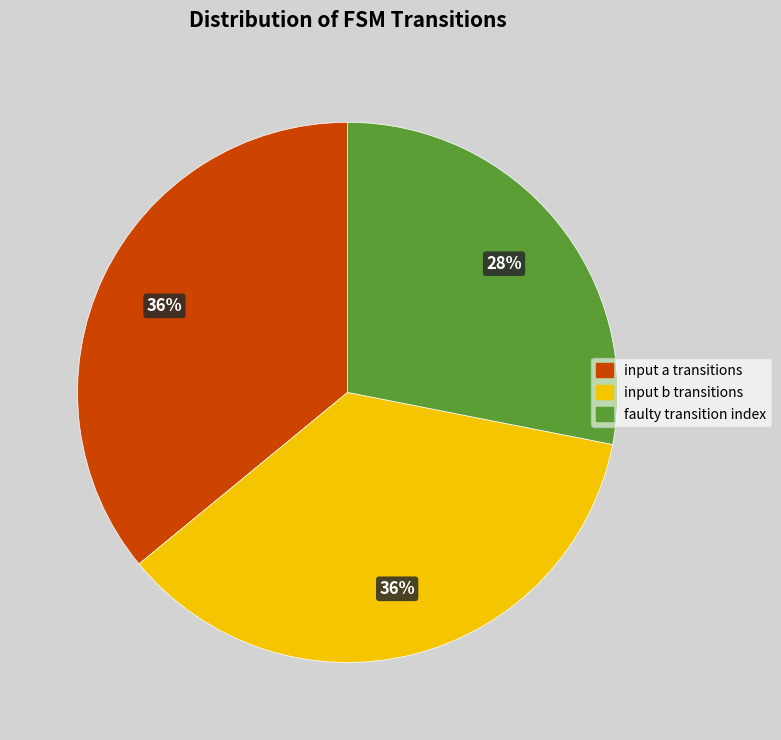

Is the sum of input b transitions and faulty transition index greater than half?

Yes